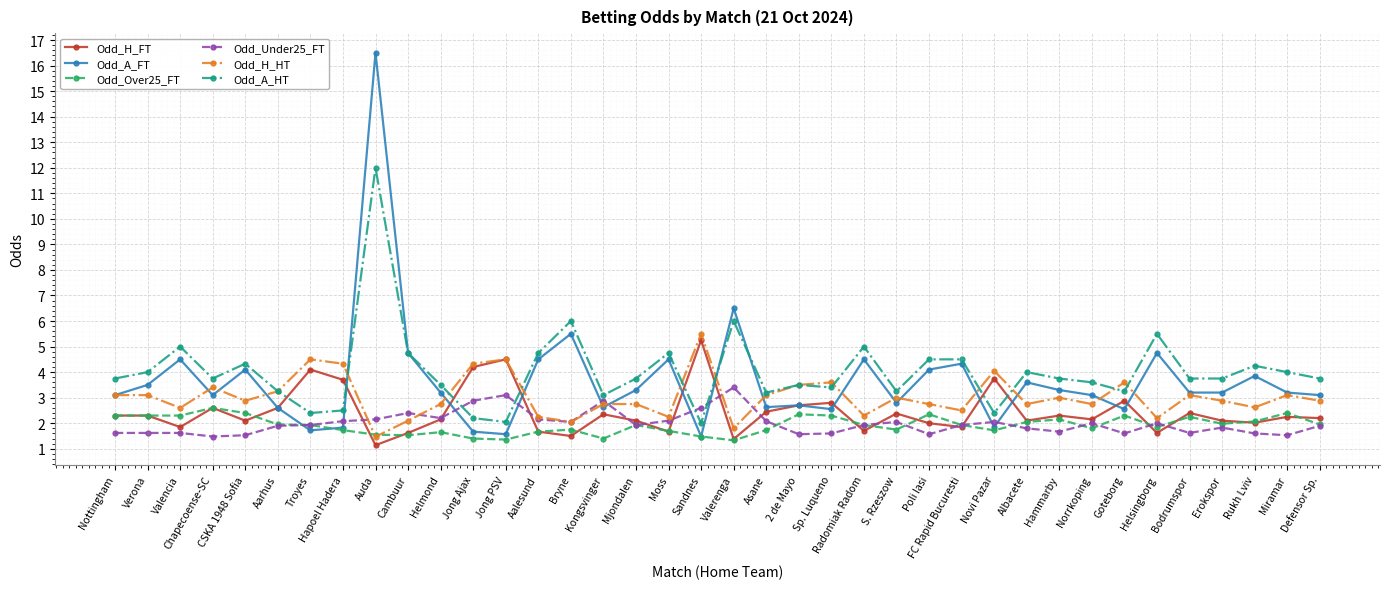

Read the Odd_A_FT value at Helsingborg.

4.8